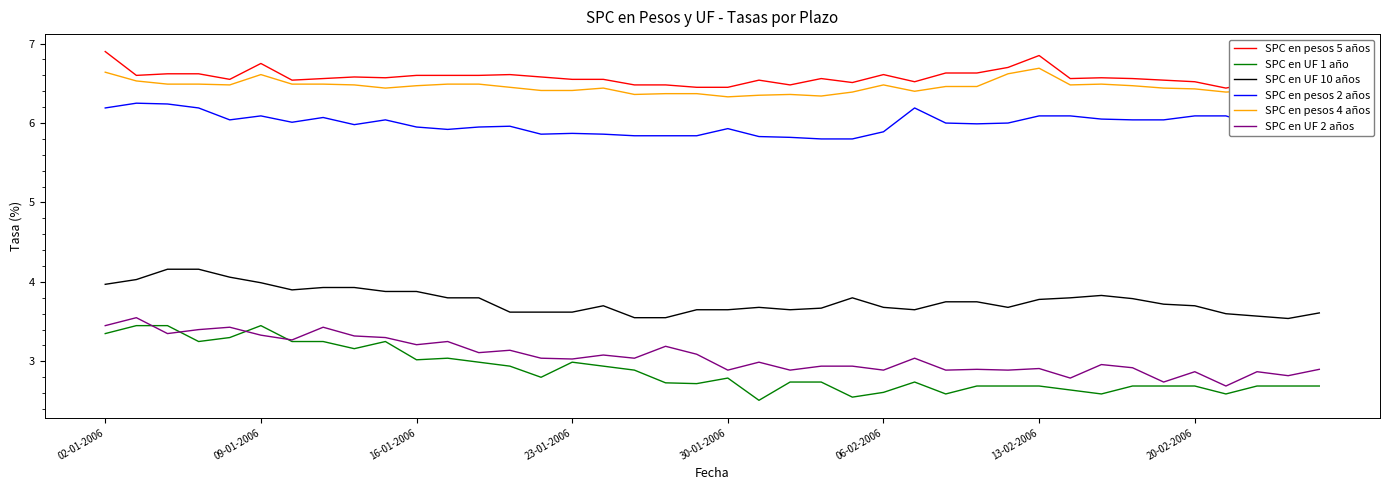

True or false: SPC en UF 2 años and SPC en UF 10 años intersect in this chart.

False